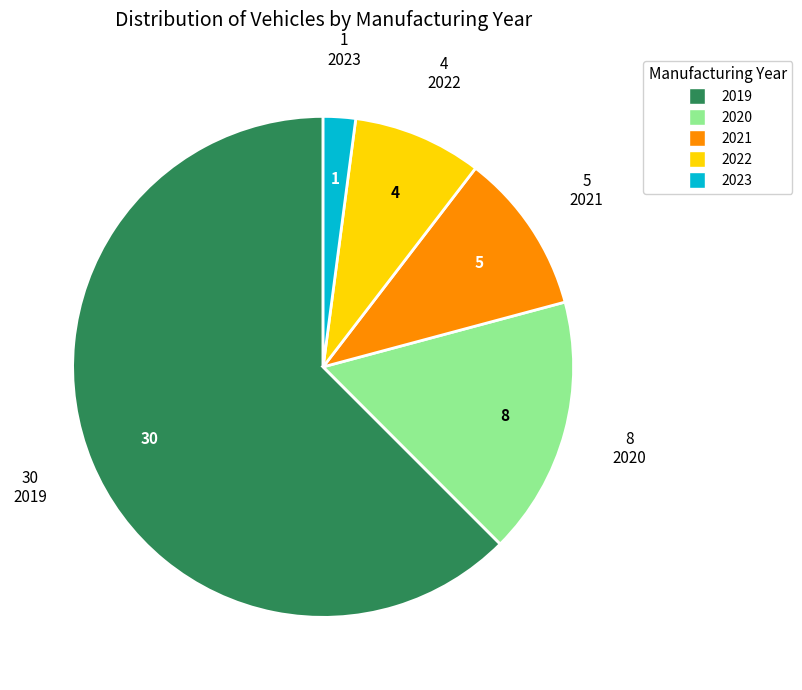

Which slice is the largest?

2019